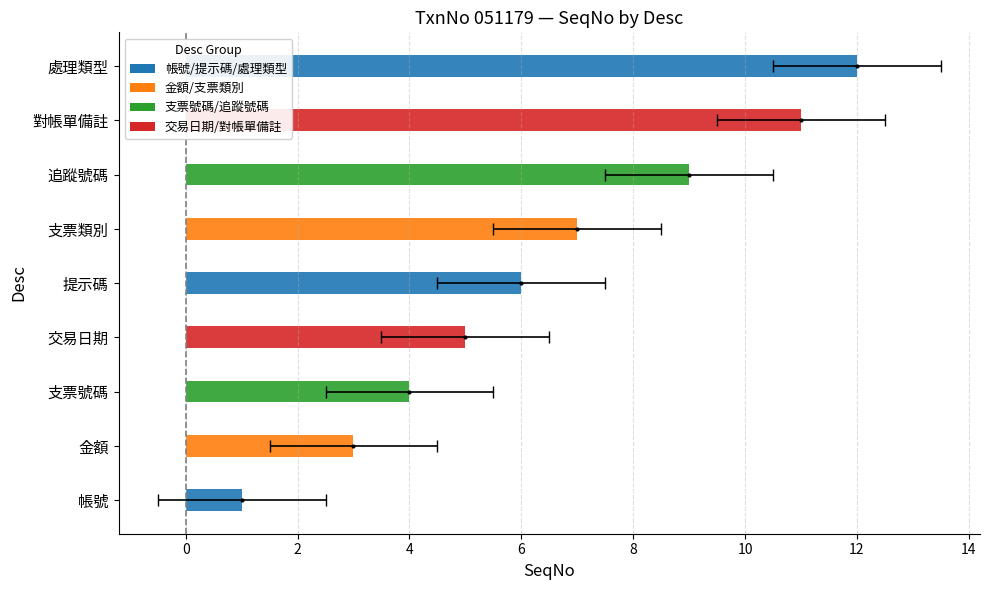

What is the minimum value shown in the chart?

1